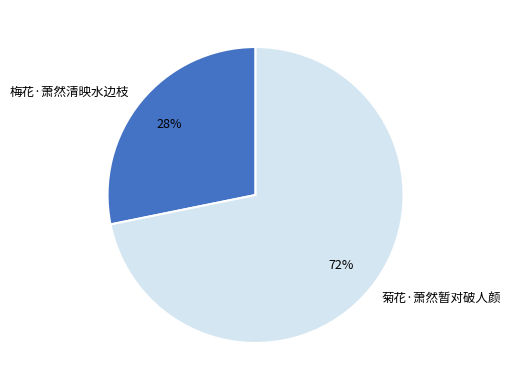

How many slices are in this pie chart?

2